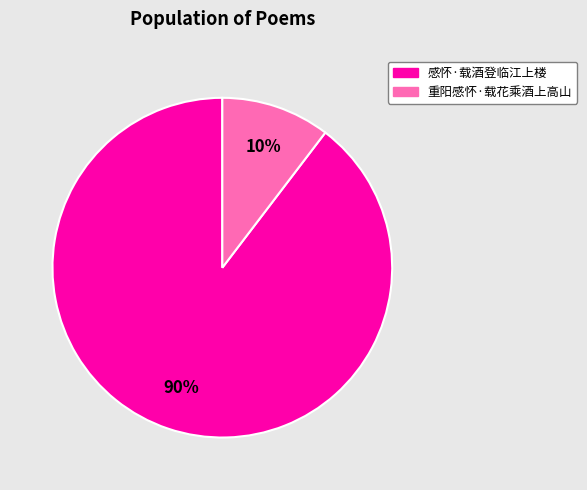

Is the sum of 重阳感怀·载花乘酒上高山 and 感怀·载酒登临江上楼 greater than half?

Yes